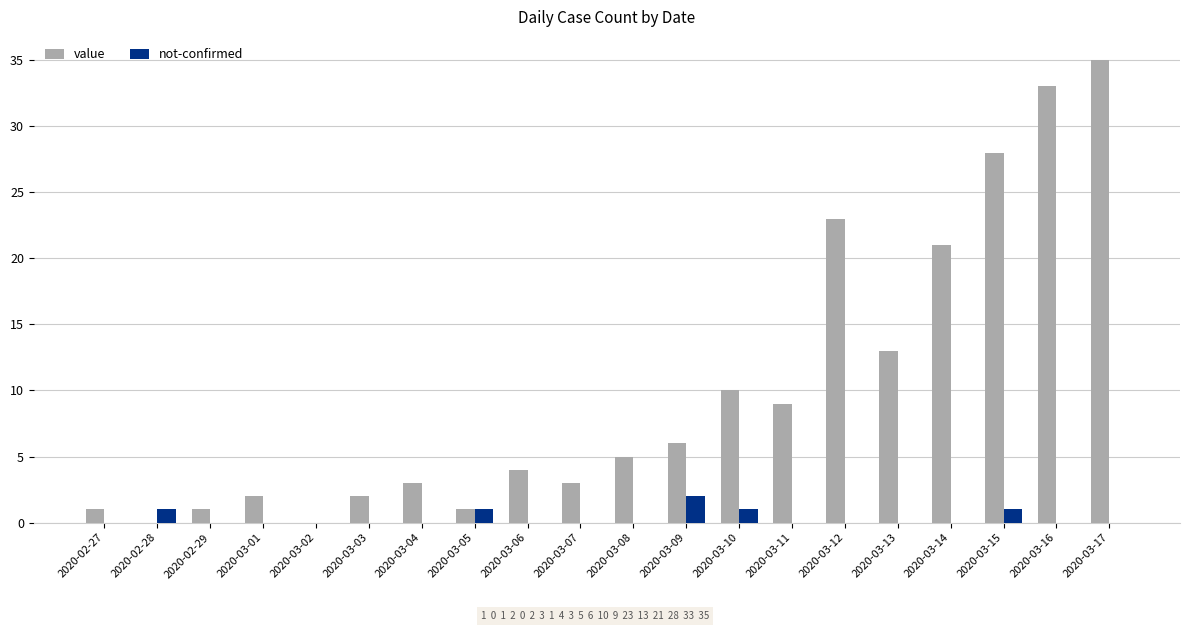

Which series has the largest total across all categories?

value